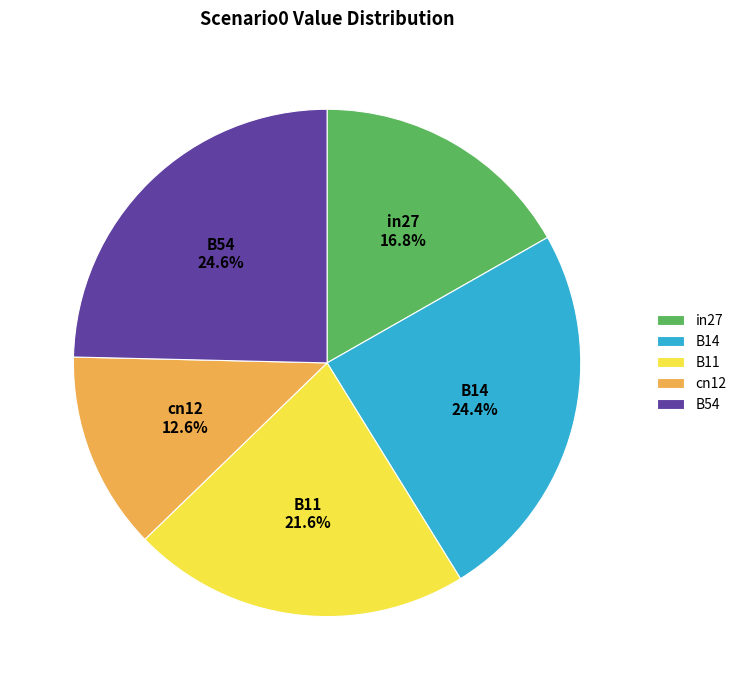

Which has a higher value, in27 or B11?

B11